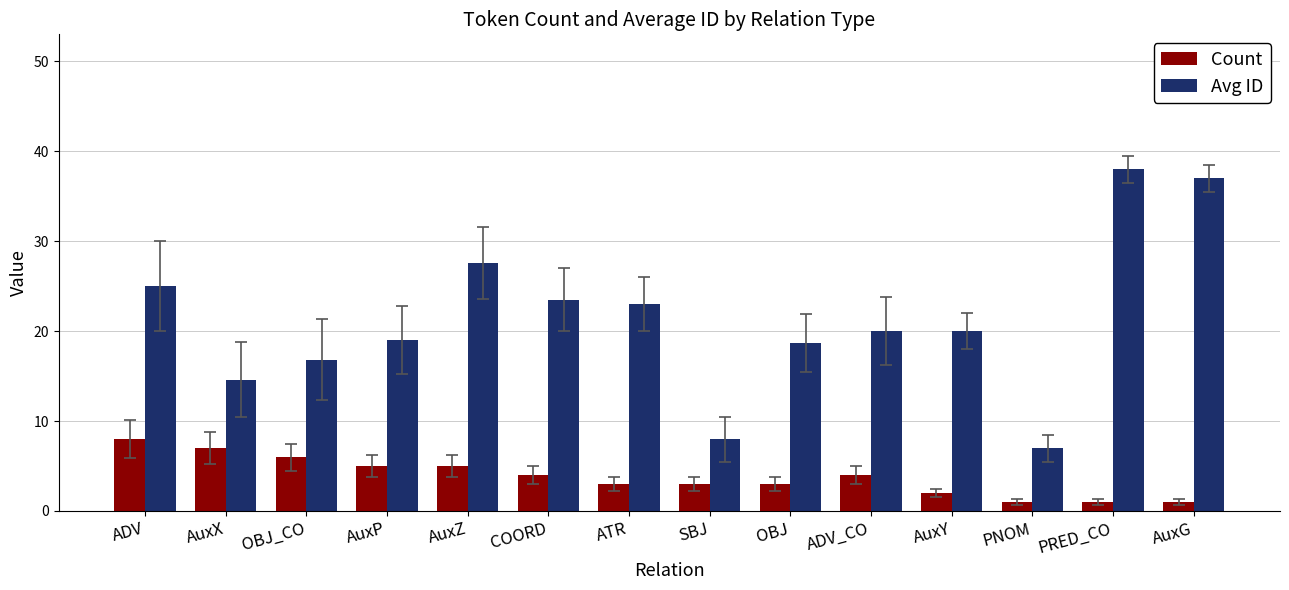

At which label does Count first exceed 4?

ADV